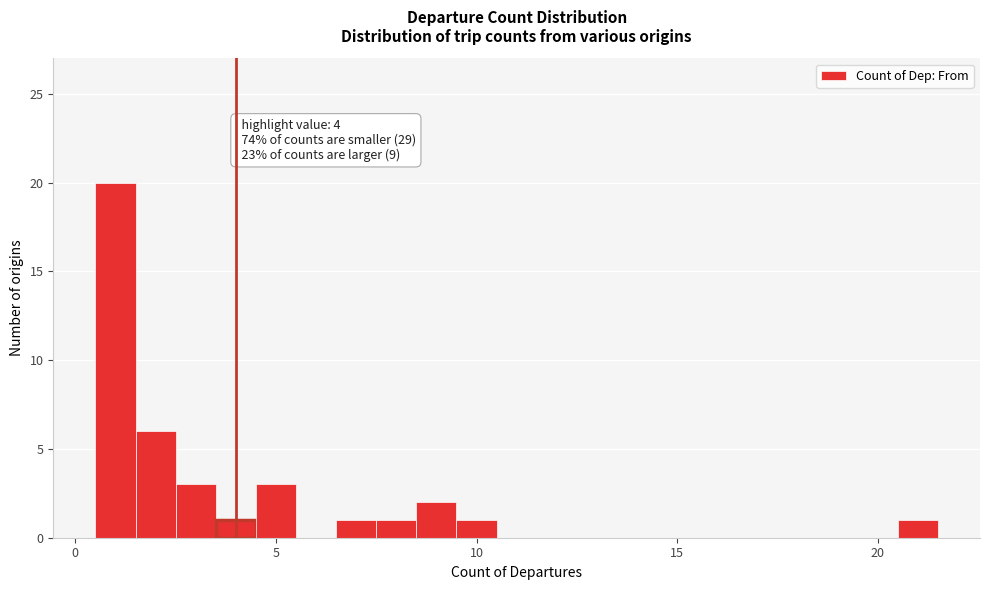

Read against the x-axis, roughly where is the centre of the tallest bar?

1.0